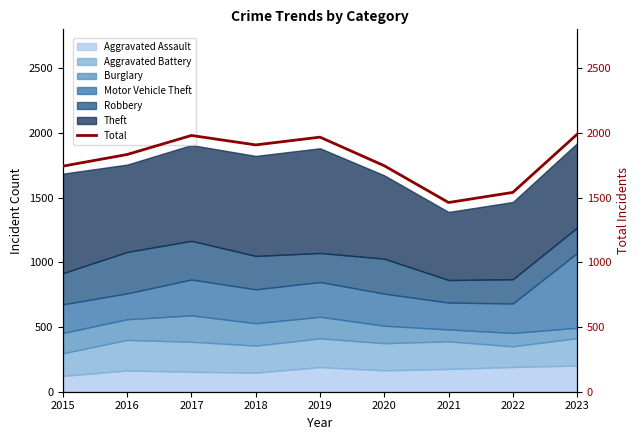

What is the sum of all values?

16167